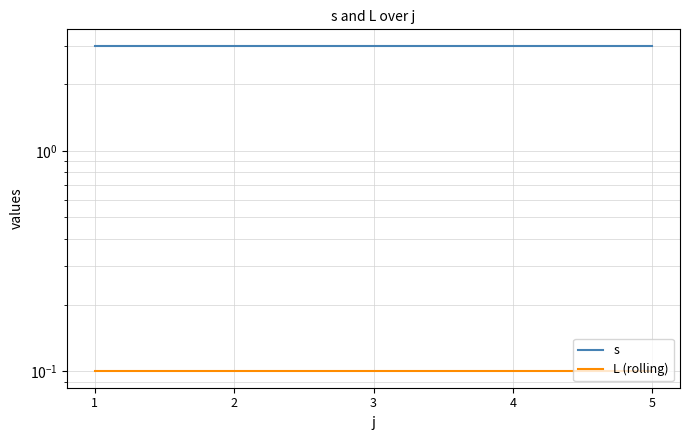

Which series changed the most between 1 and 4?

s